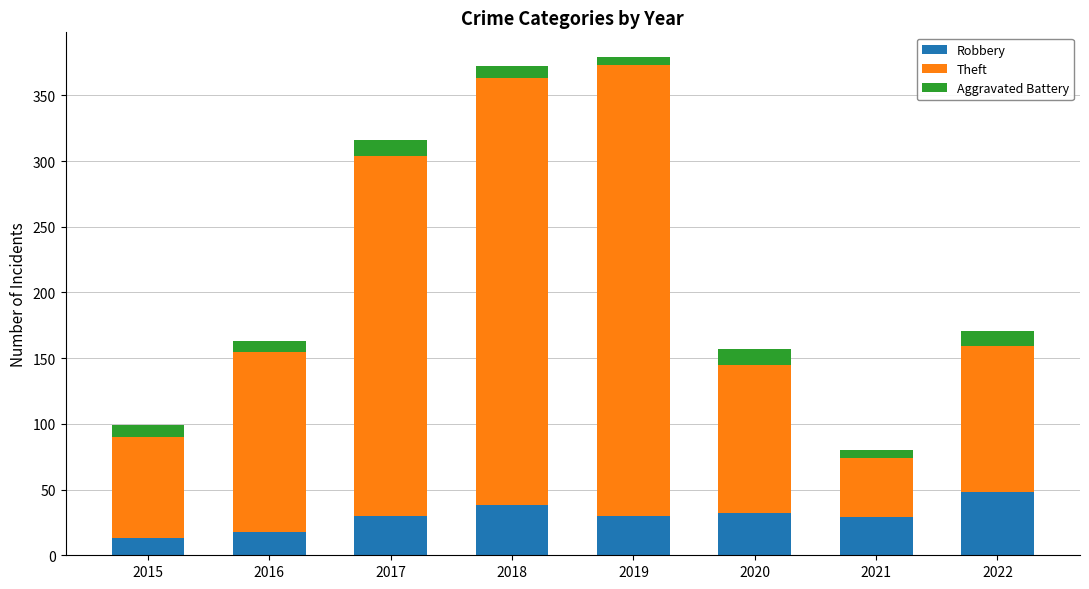

Which category has the highest value in the Robbery series?

2022